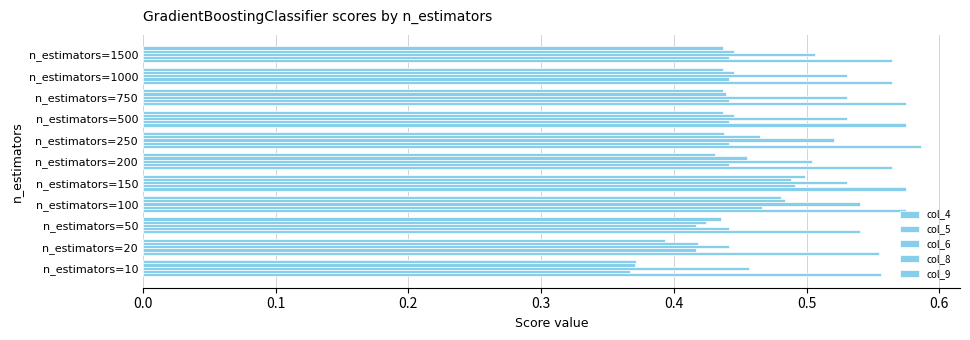

How many data points does each series have?

11